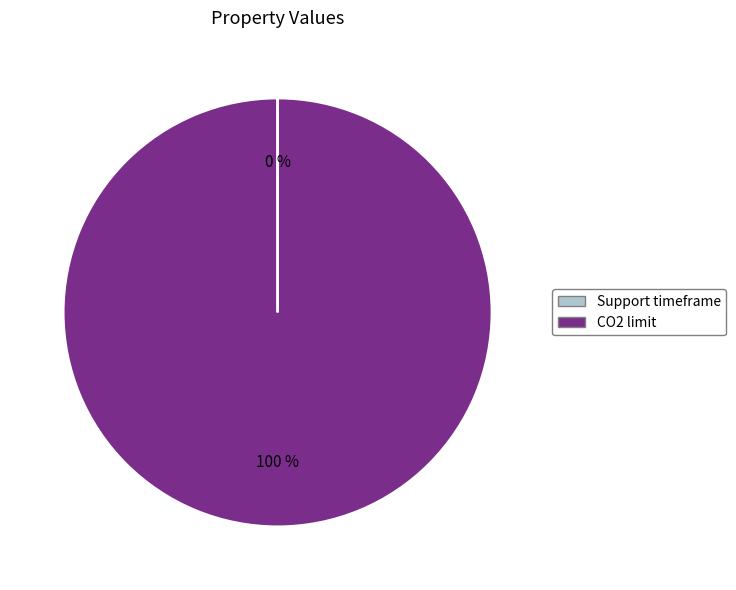

Does CO2 limit represent more than half of the total?

Yes